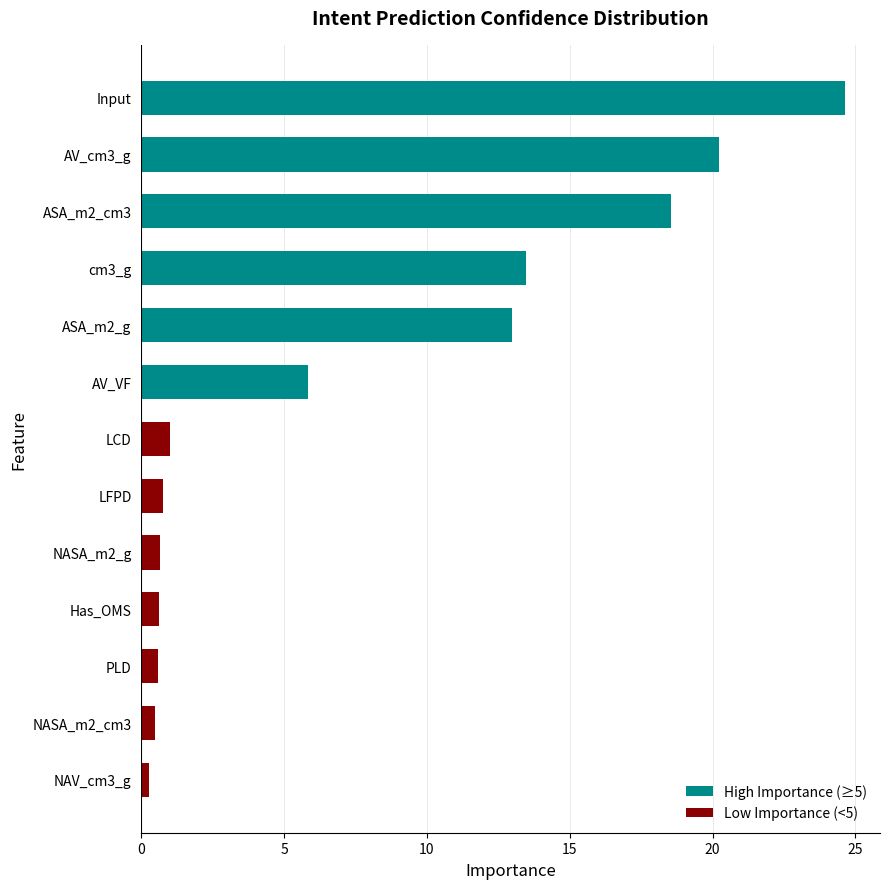

What is the value of the 1st bar from the top?

24.6